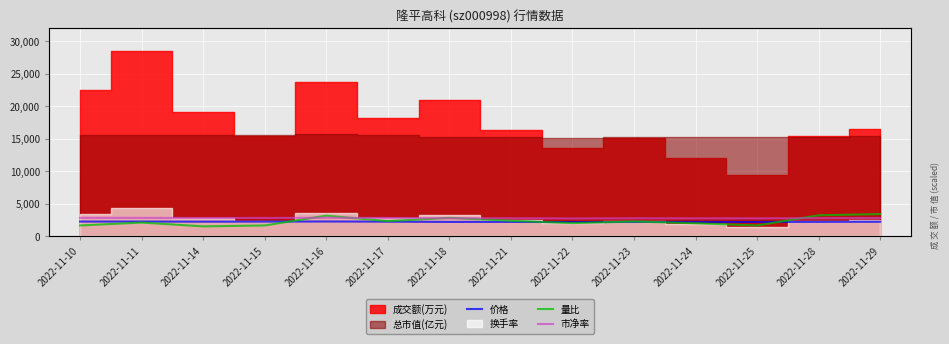

In 市净率, how many points are higher than both neighbors (excluding endpoints)?

3